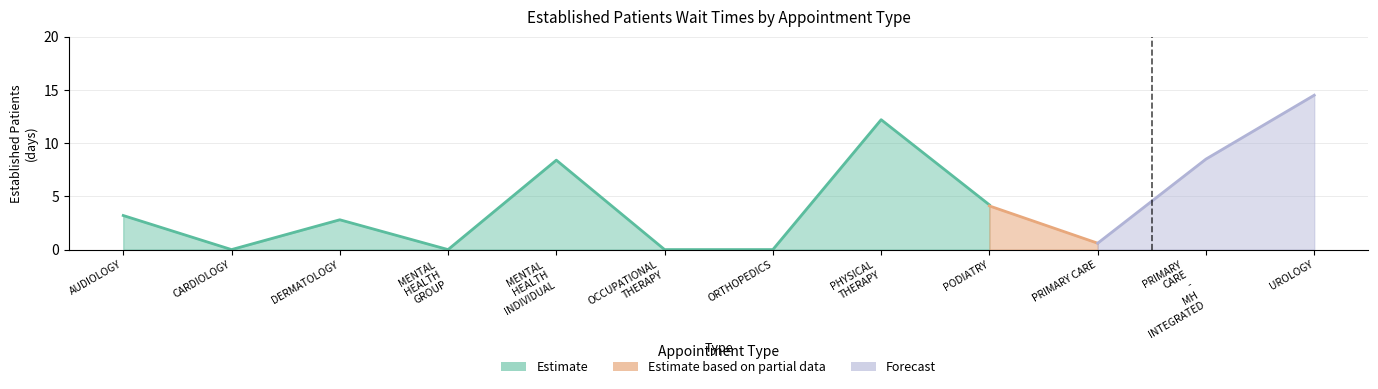

Rank the series at MENTAL HEALTH INDIVIDUAL from highest to lowest value.

Estimate, Estimate based on partial data, Forecast